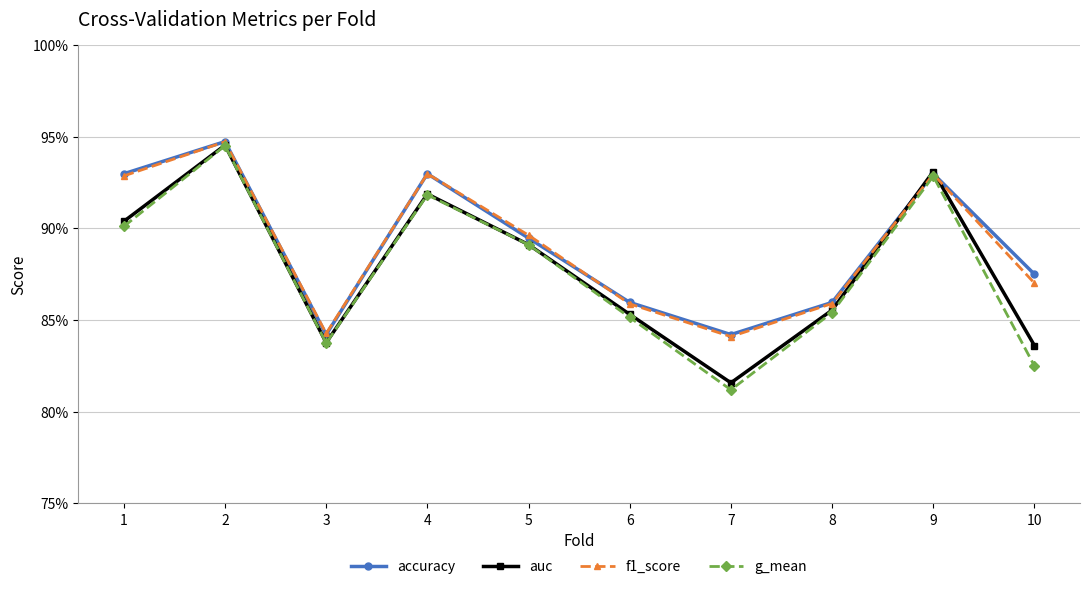

True or false: auc has a value of 1.3 at 4.

False